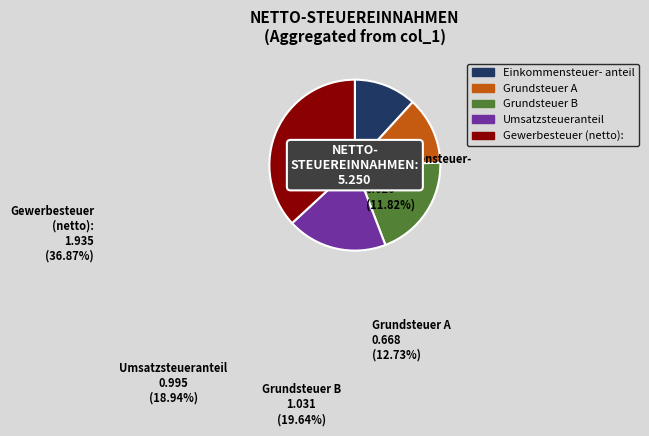

Does any single category account for the majority?

No